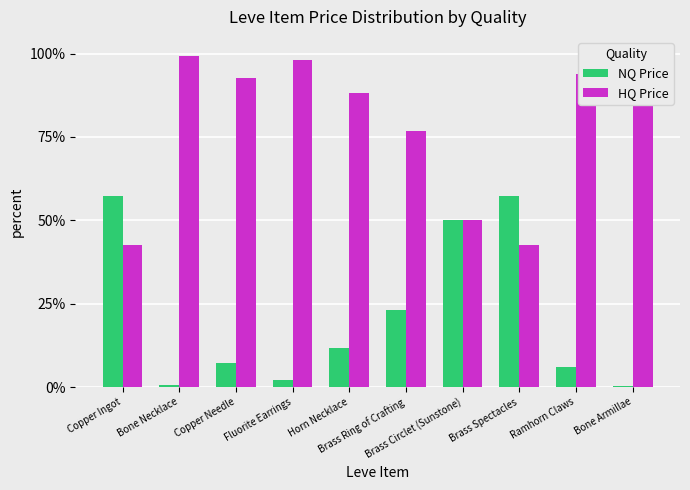

The value of NQ Price at Copper Ingot is 57.4. True or false?

True